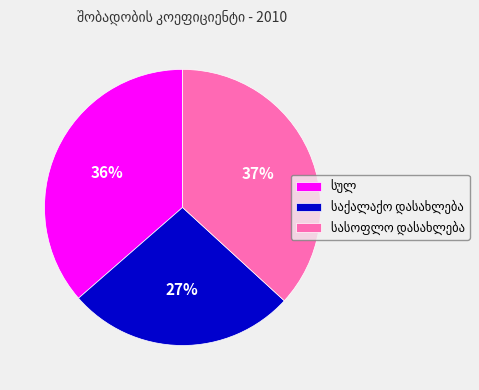

Is there any slice that represents more than half of the pie?

No